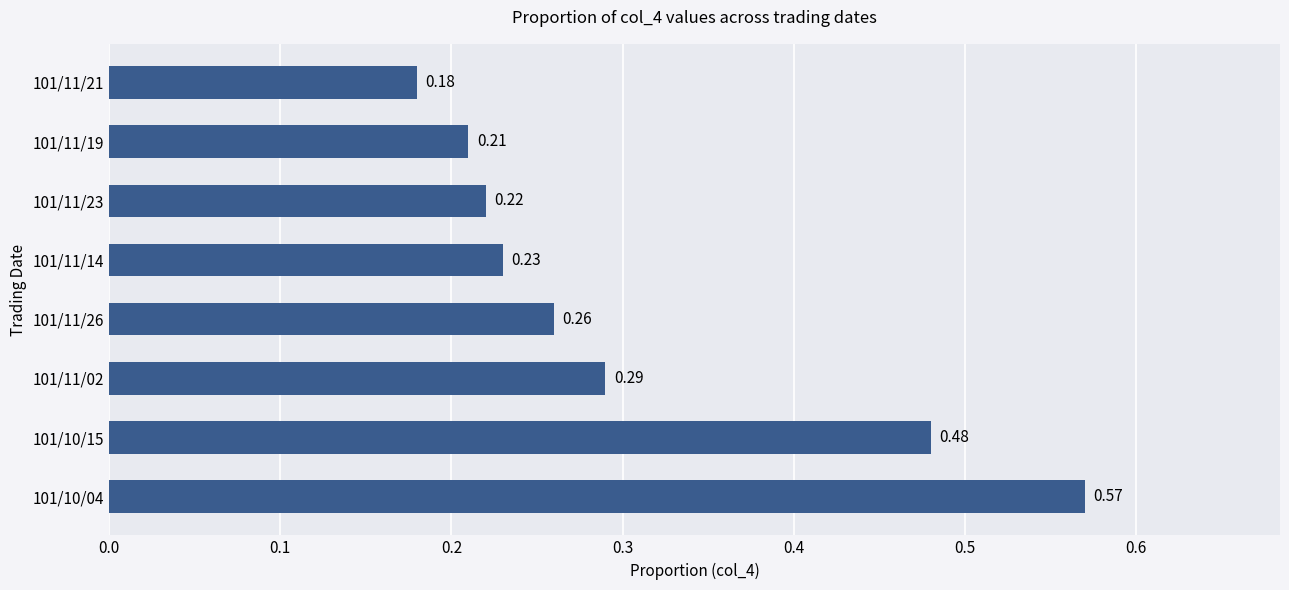

List the labels in order of value, smallest first.

101/11/21, 101/11/19, 101/11/23, 101/11/14, 101/11/26, 101/11/02, 101/10/15, 101/10/04